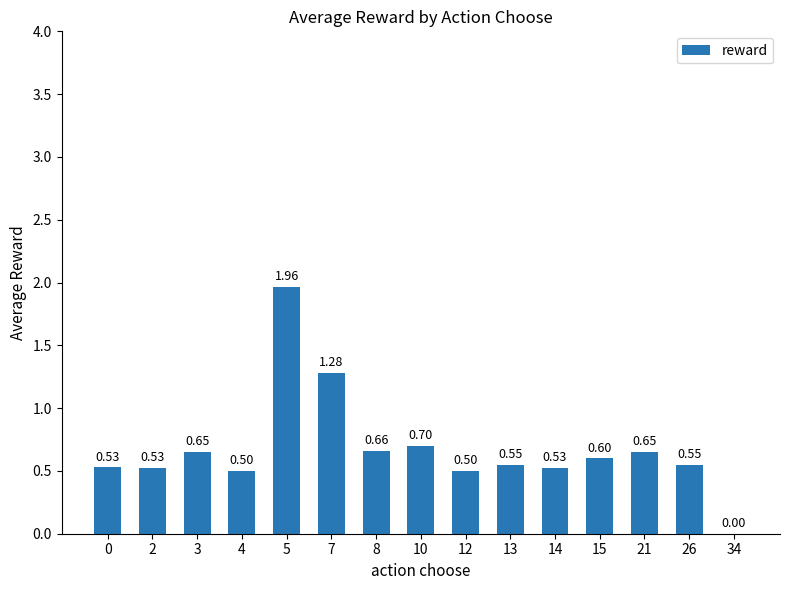

What is the sum of all values?

10.2